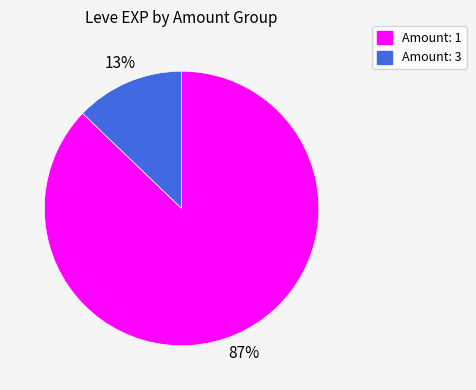

Does any single category account for the majority?

Yes